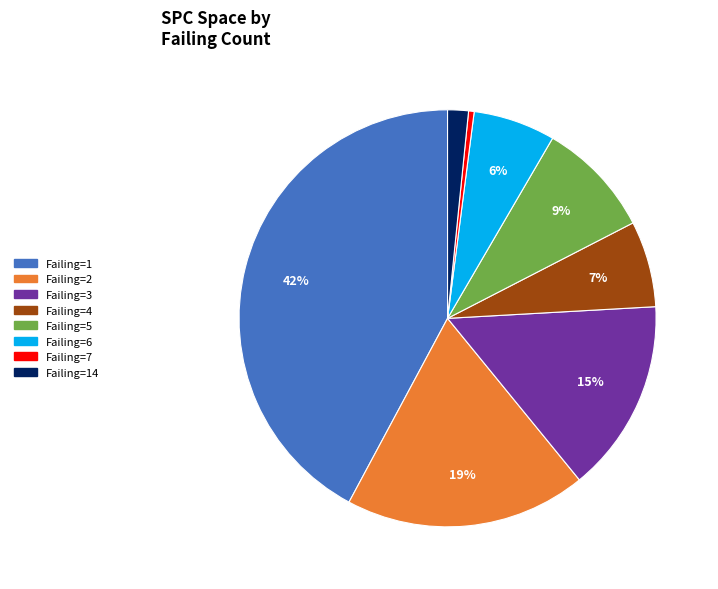

To the nearest percent, what is the difference between the largest and smallest slice percentages?

42%